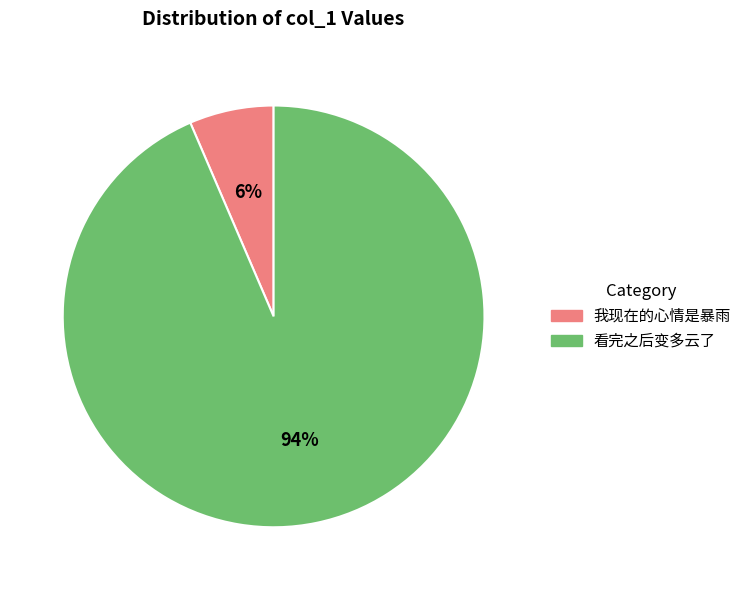

Is there a majority slice in this chart?

Yes